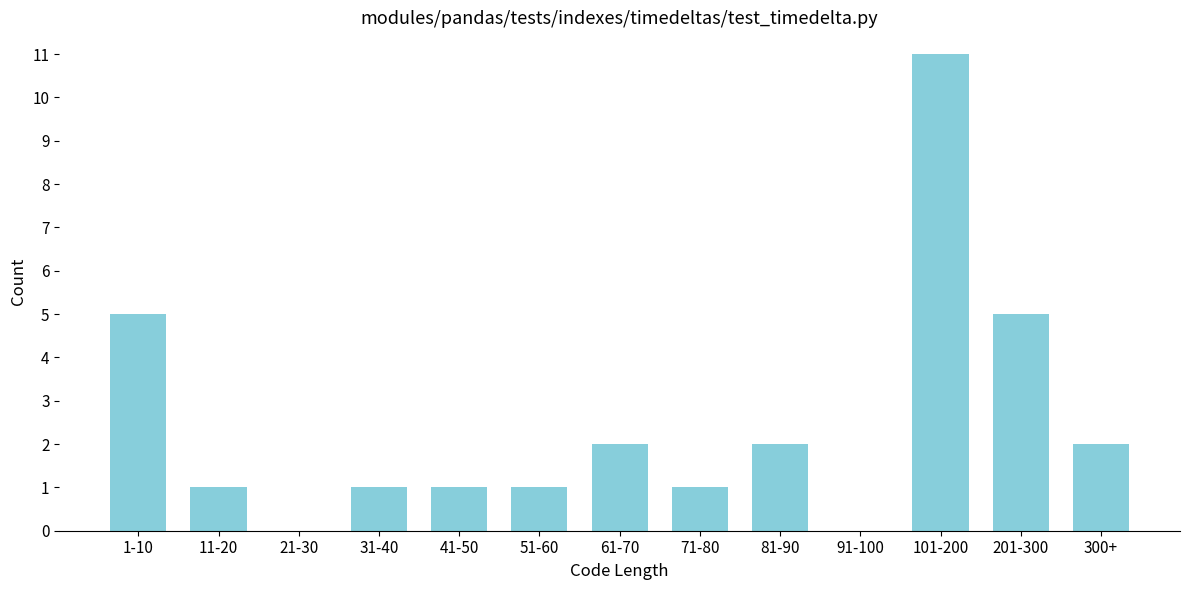

Reading left to right, what are all the values shown in this chart?

1-10=5	11-20=1	21-30=0	31-40=1	41-50=1	51-60=1	61-70=2	71-80=1	81-90=2	91-100=0	101-200=11	201-300=5	300+=2